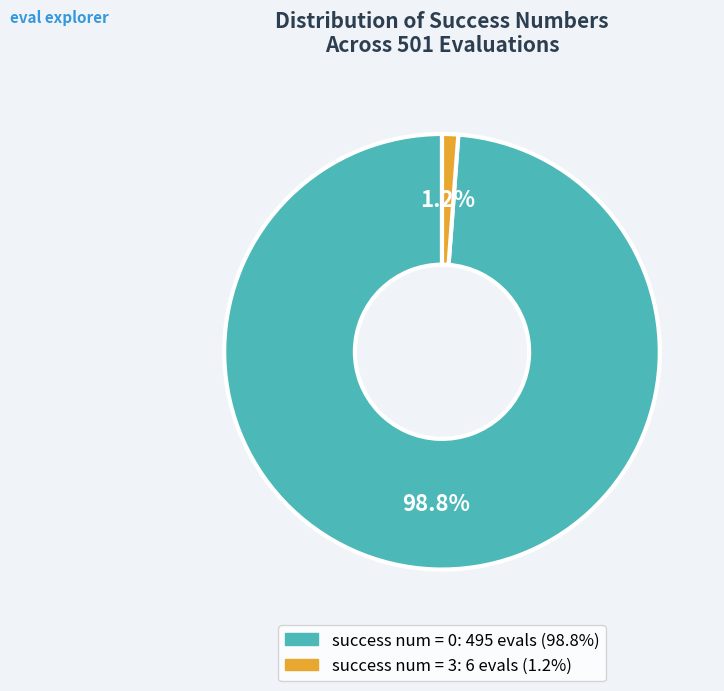

Is there any slice that represents more than half of the pie?

Yes